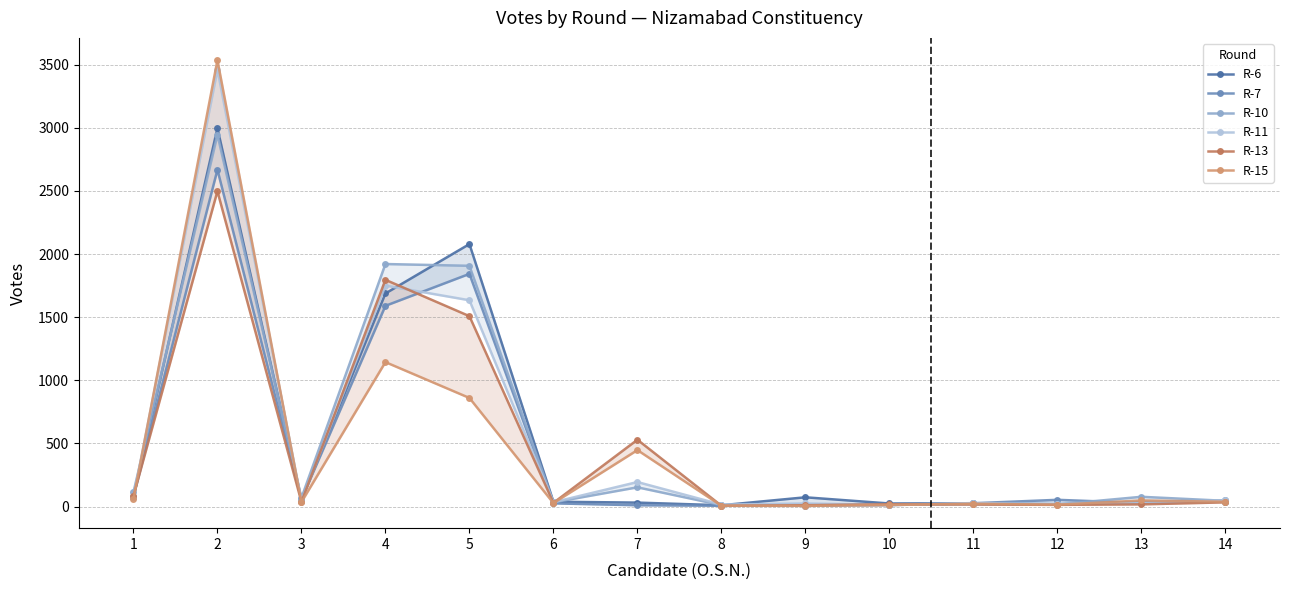

True or false: R-6 and R-13 intersect in this chart.

True